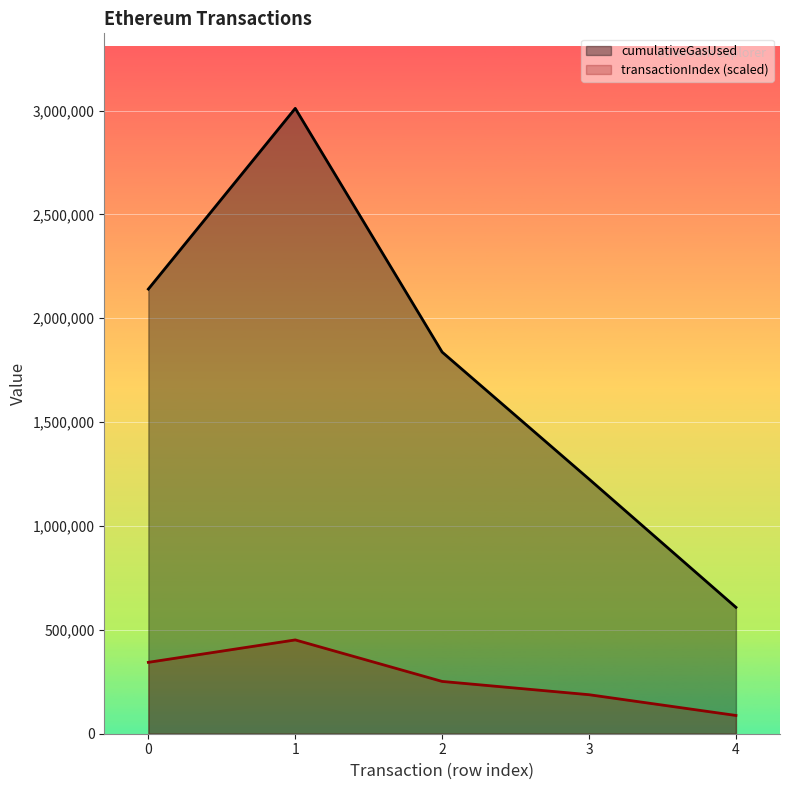

Does the chart display data point markers on the line(s)?

No